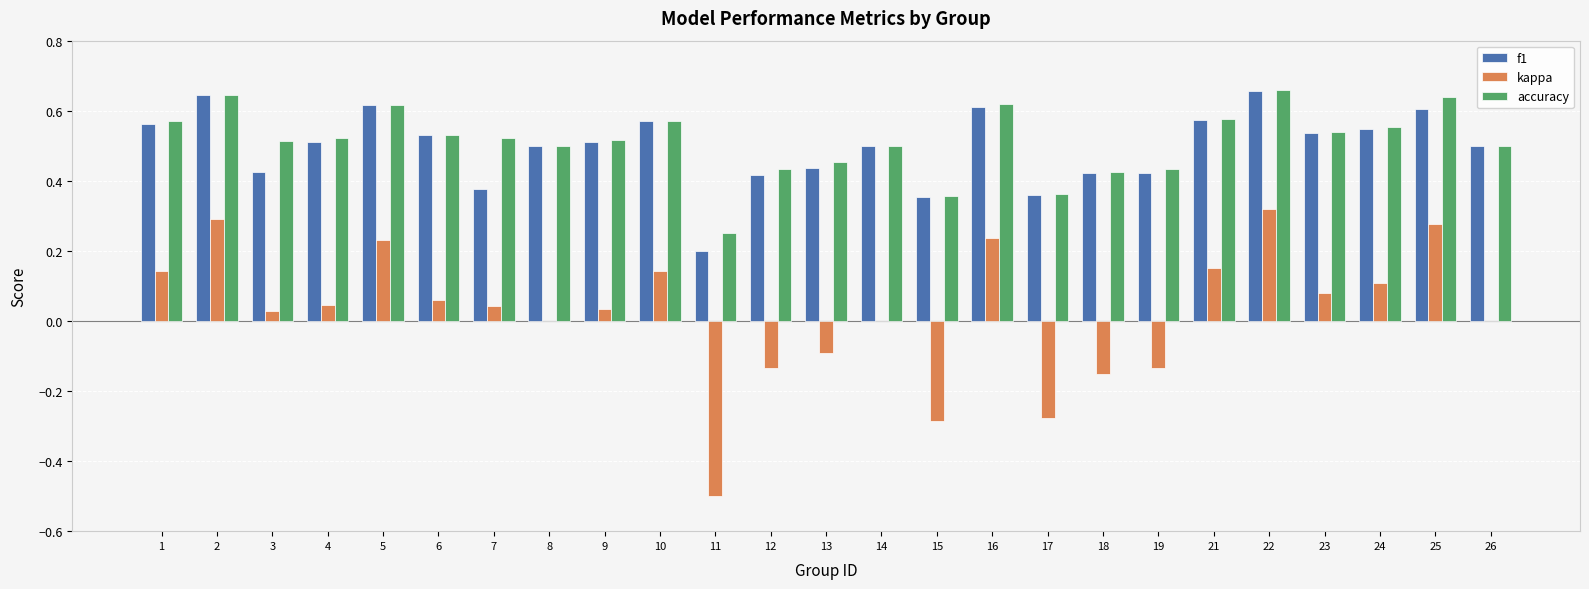

Which series changed the most between 3 and 19?

kappa